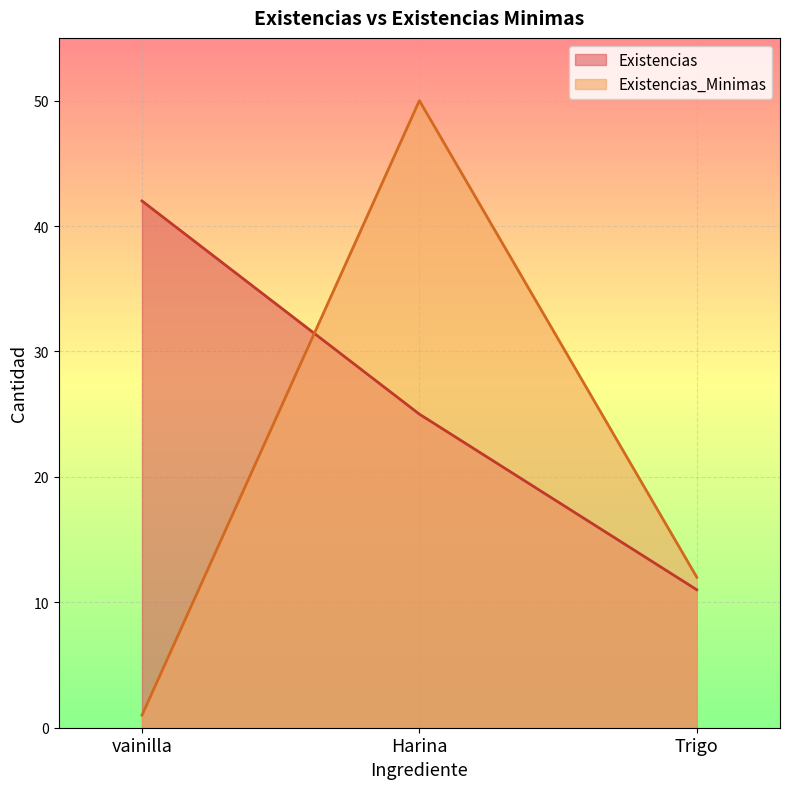

How many distinct data groups are displayed?

2